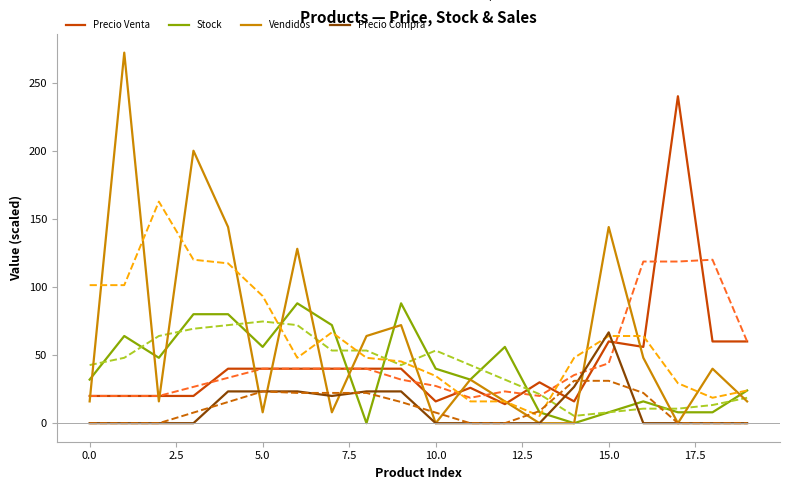

What is the maximum value shown in the chart?

272.0